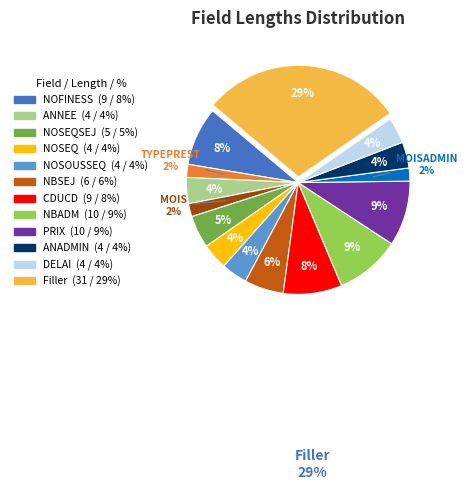

To the nearest percent, what is the difference between the largest and smallest slice percentages?

27%